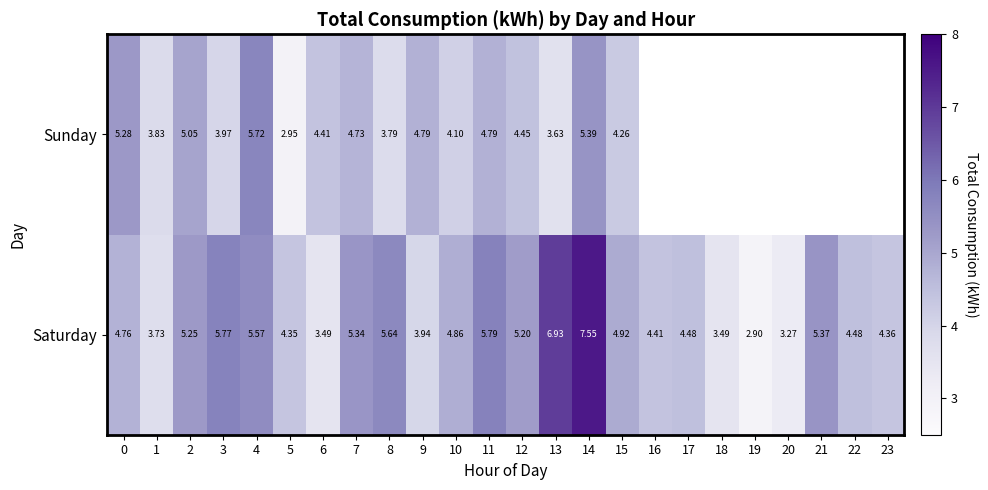

Is the value of Sunday at 4 greater than the value of Saturday at 5?

Yes